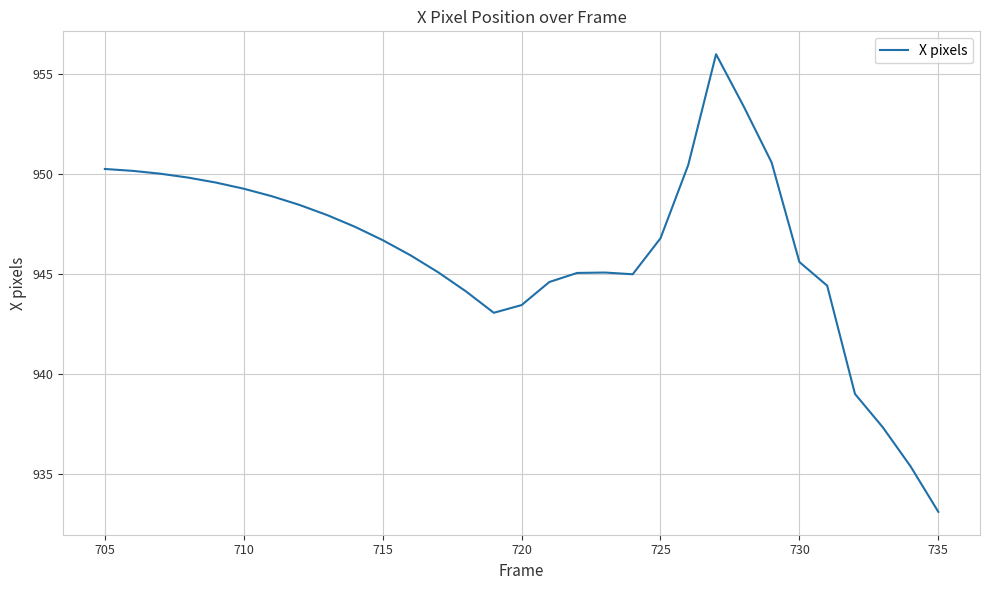

What is the difference between the maximum and minimum values?

22.9